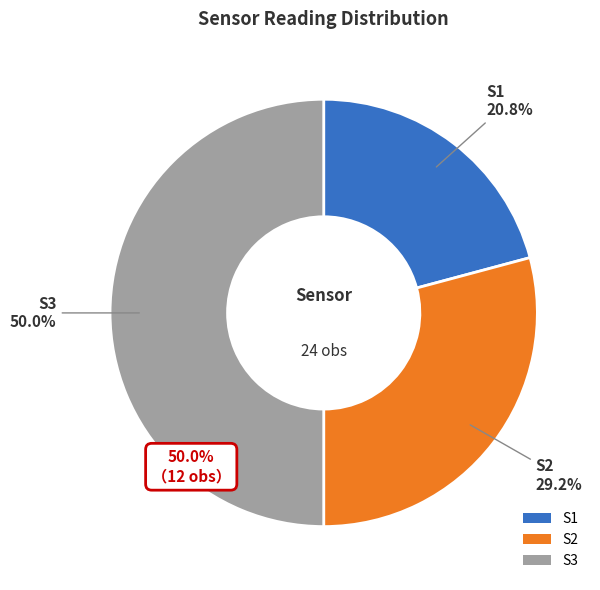

The S3 slice represents 50% of the pie. True or false?

True